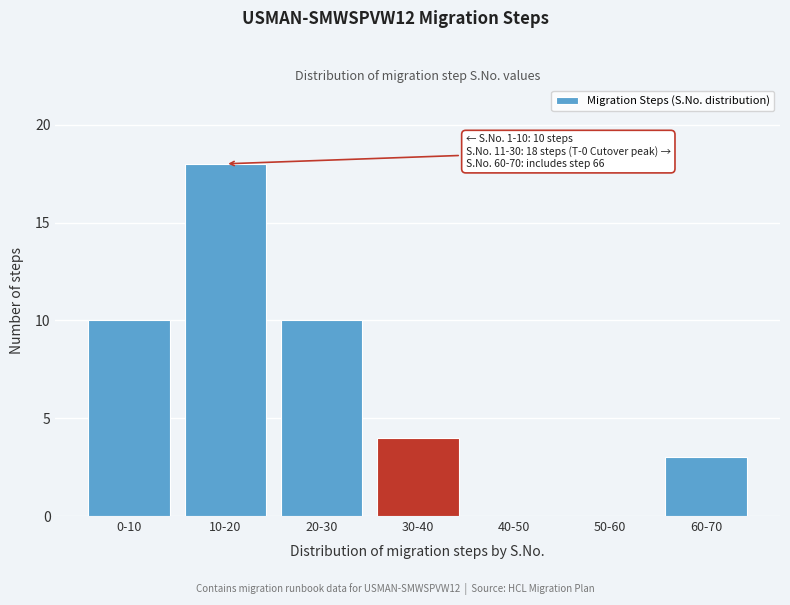

Reading left to right, what are all the values shown in this chart?

0-10=10	10-20=18	20-30=10	30-40=4	40-50=0	50-60=0	60-70=3